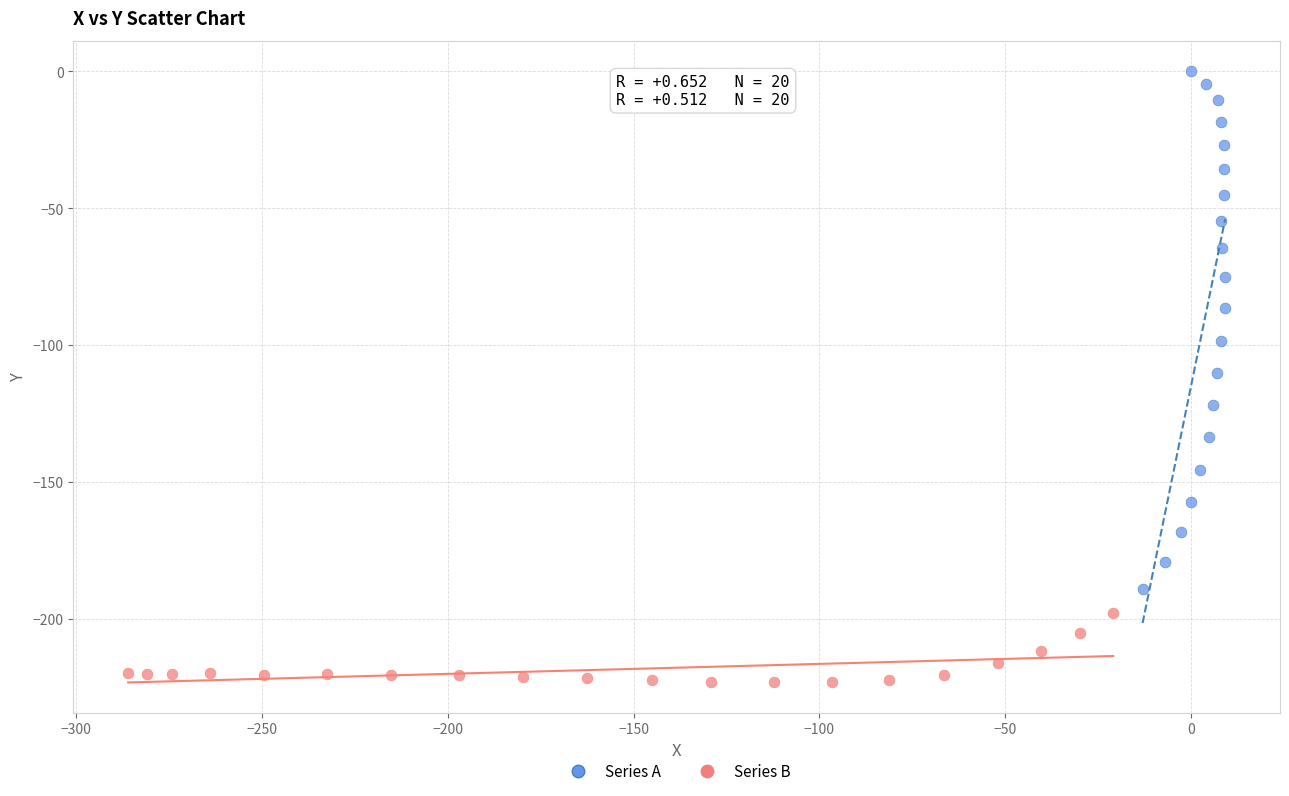

Which series reaches the maximum Y coordinate?

Series A